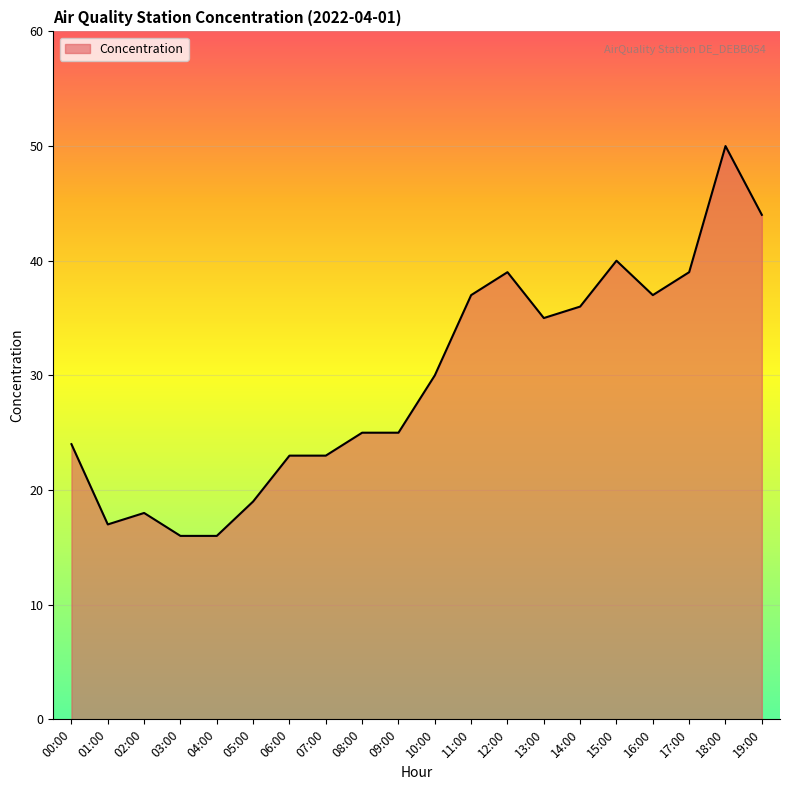

What is the change in value from 10:00 to 19:00?

+14